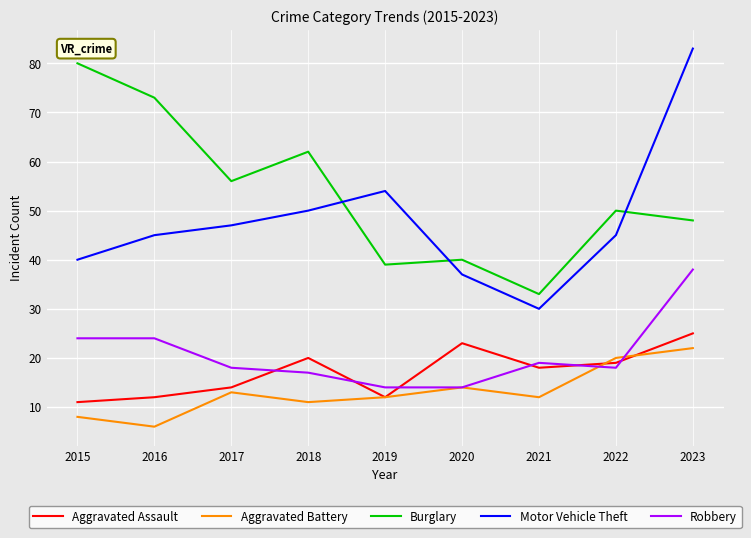

Which series changed the most between 2016 and 2023?

Motor Vehicle Theft